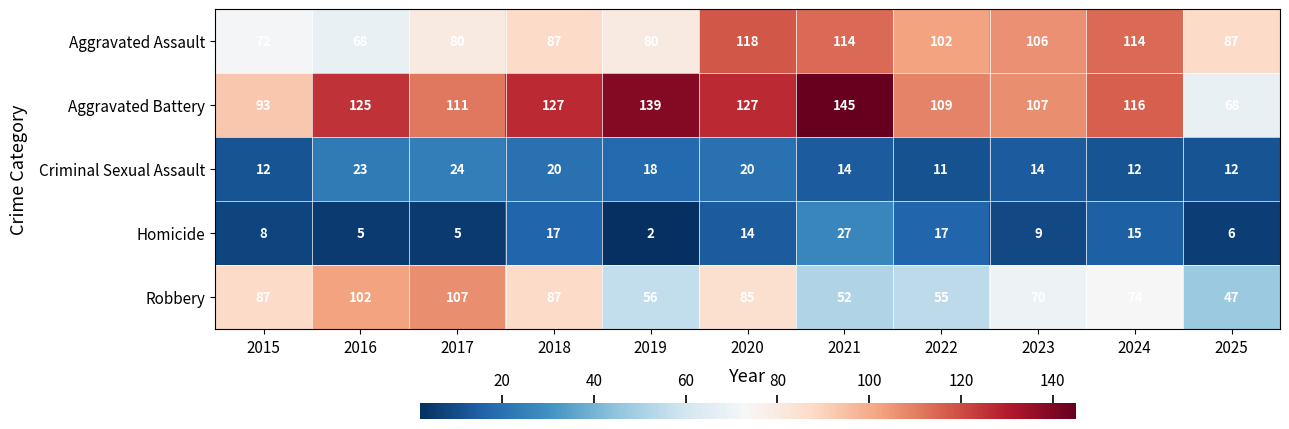

At 2024, list the series in order from largest to smallest.

Aggravated Battery, Aggravated Assault, Robbery, Homicide, Criminal Sexual Assault